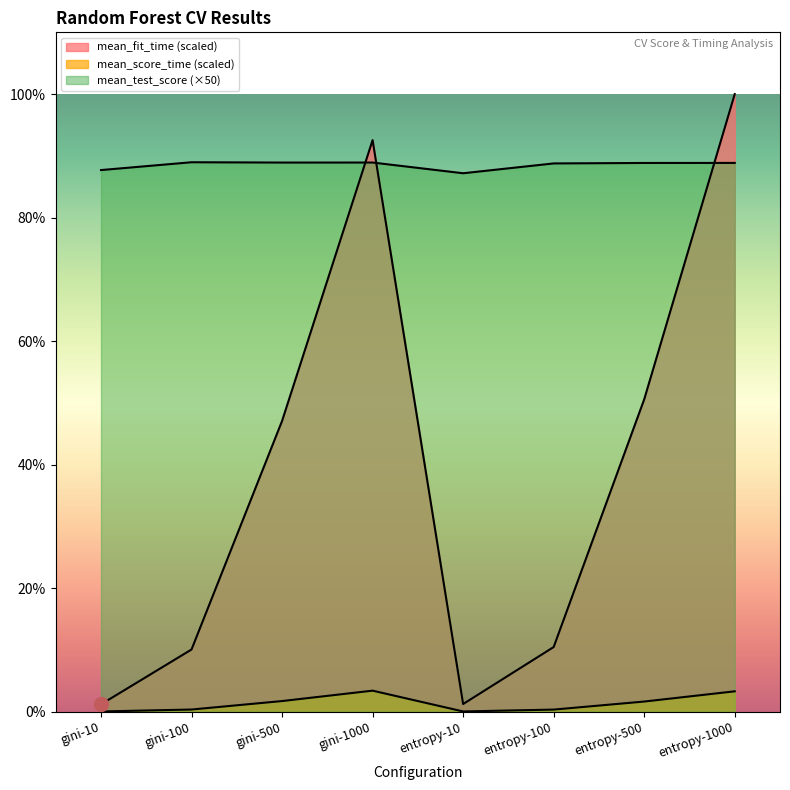

Is the value of mean_test_score at entropy-100 greater than the value of mean_score_time at gini-100?

Yes